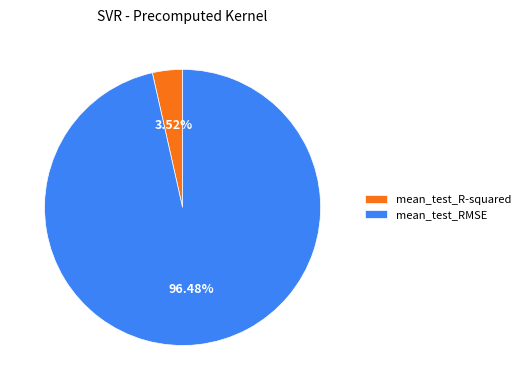

To the nearest percent, what is the difference between the largest and smallest slice percentages?

93%